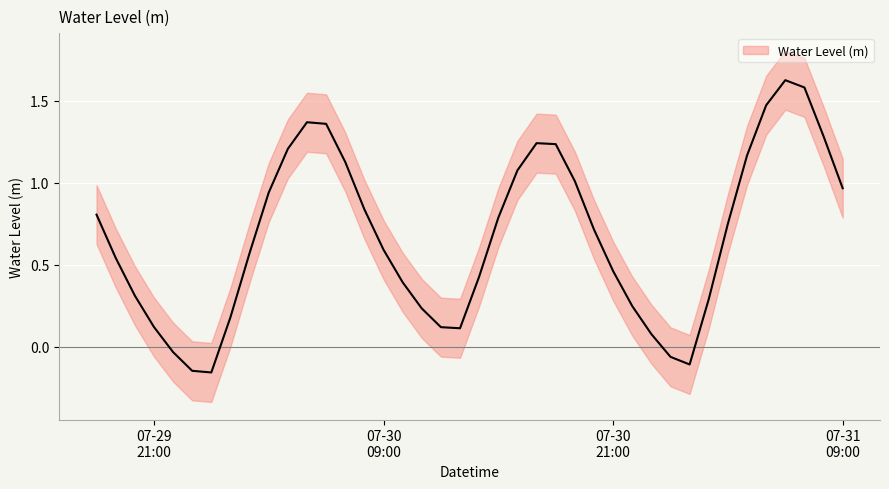

At which label does the data first exceed 0?

07-29
21:00